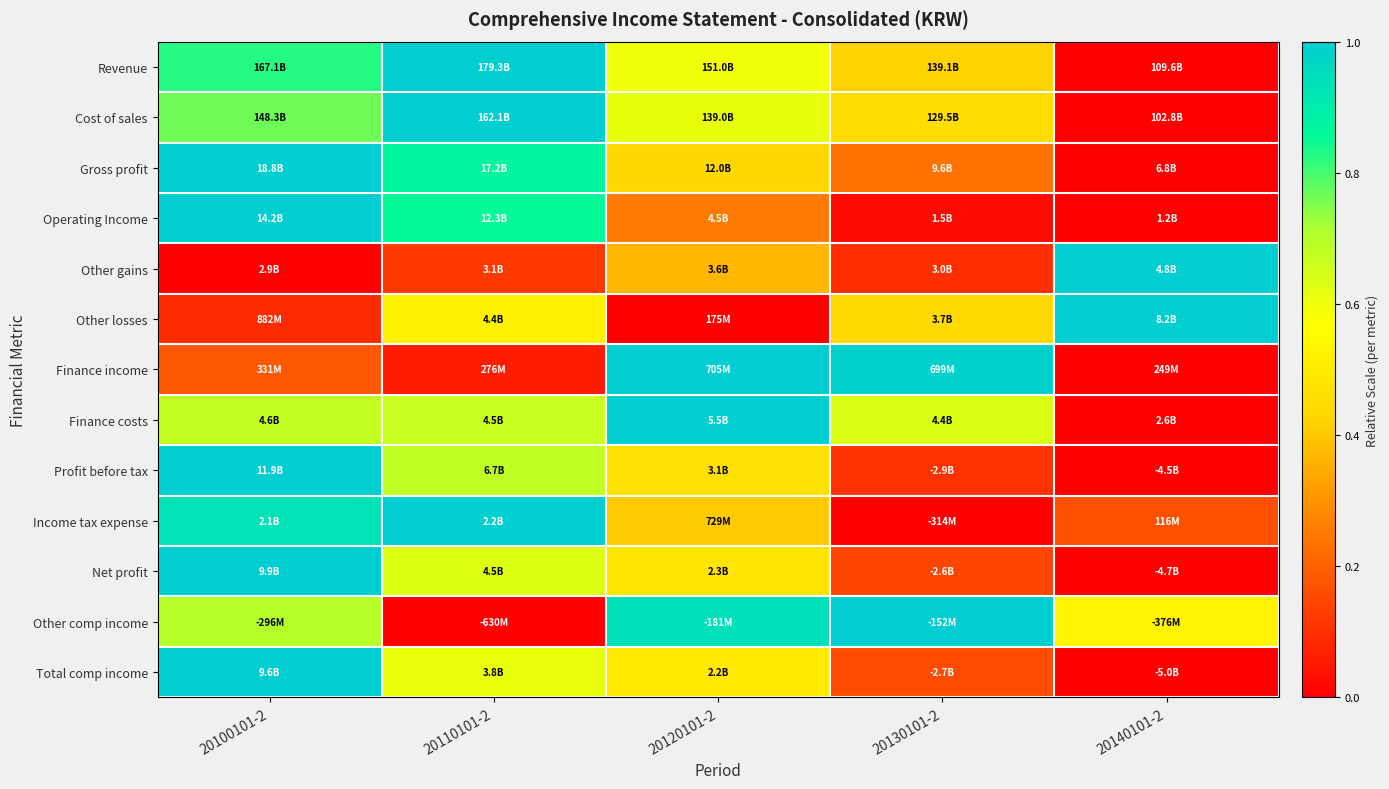

Between 20120101-2 and 20100101-2, which is larger?

20100101-2